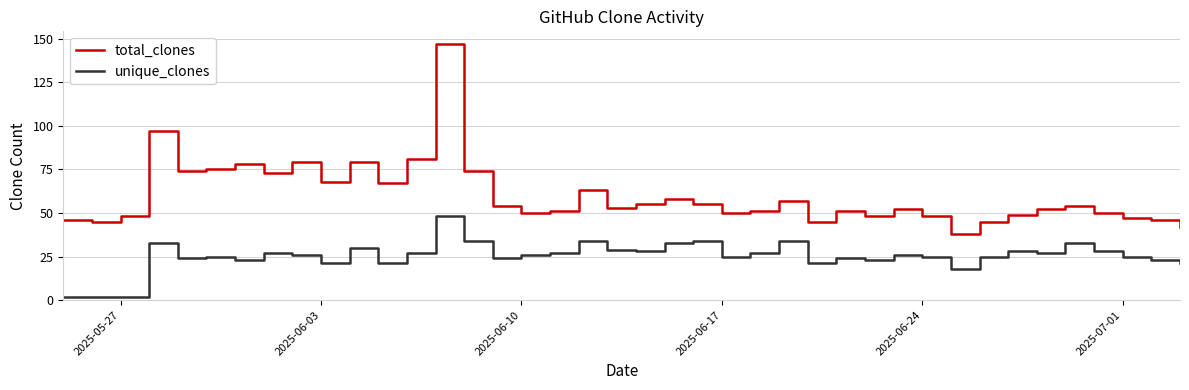

Which series has the widest spread of values?

total_clones